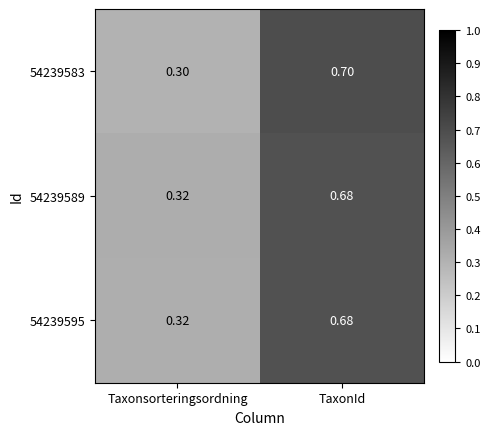

At which category is the sum across all series the highest?

TaxonId